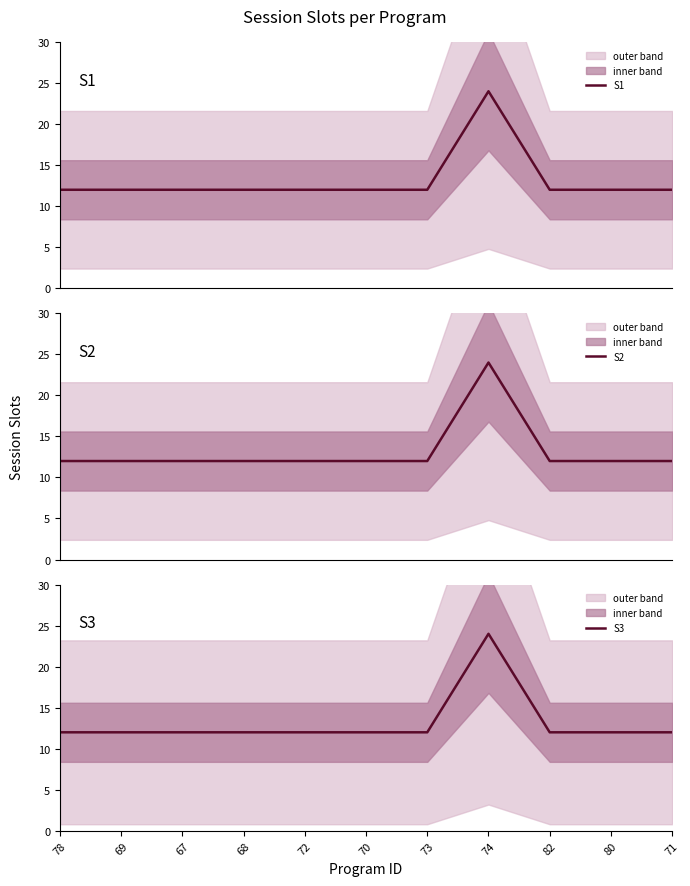

At which category does the chart reach its minimum across all series?

78